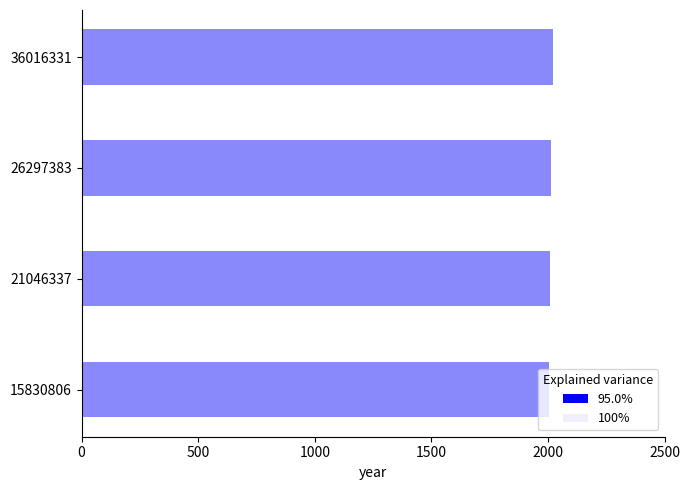

What is the maximum value shown in the chart?

2022